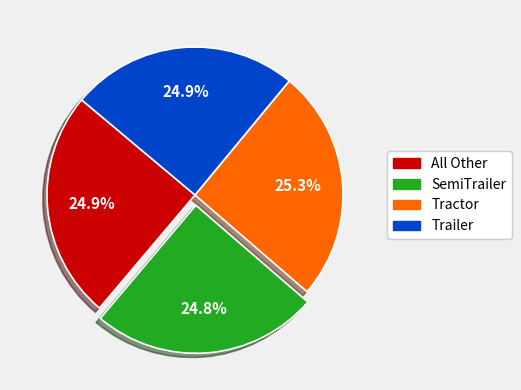

The SemiTrailer slice represents 33% of the pie. True or false?

False